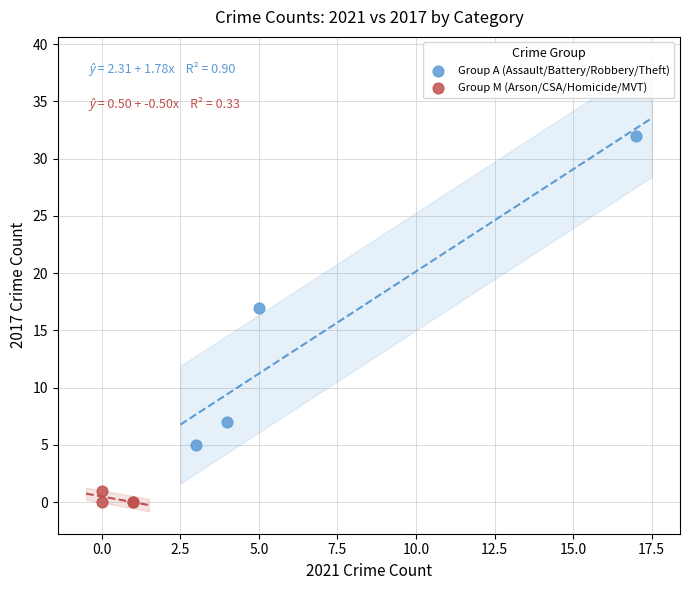

Which series reaches the minimum Y coordinate?

Group M (Arson/CSA/Homicide/MVT)